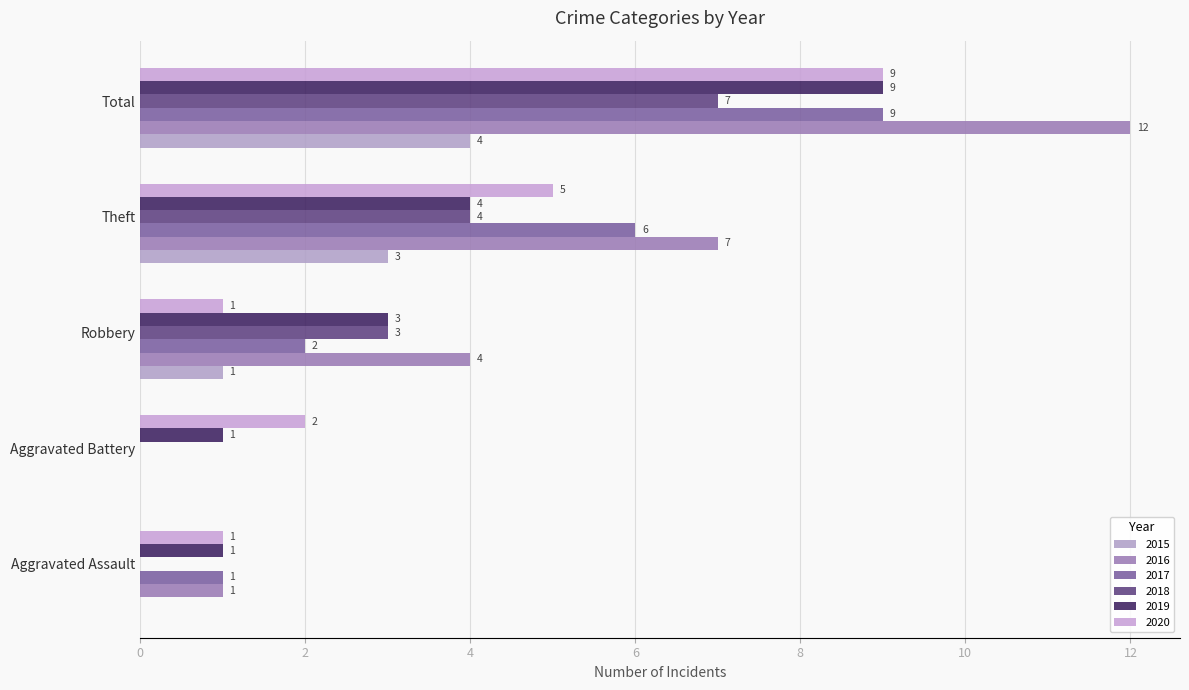

How many values in 2016 are above zero?

4